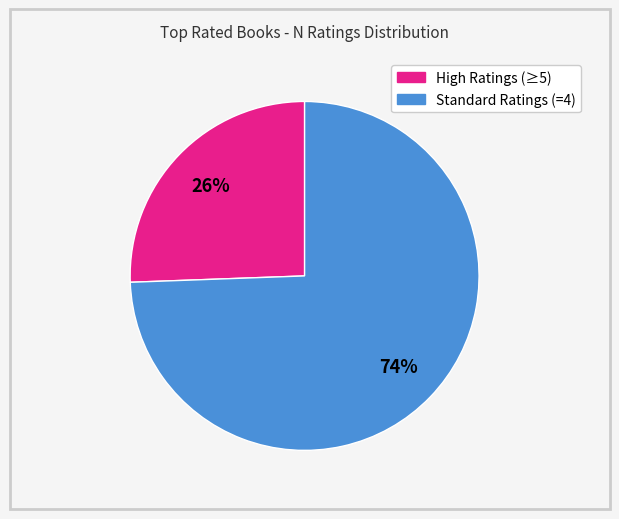

Is there a majority slice in this chart?

Yes